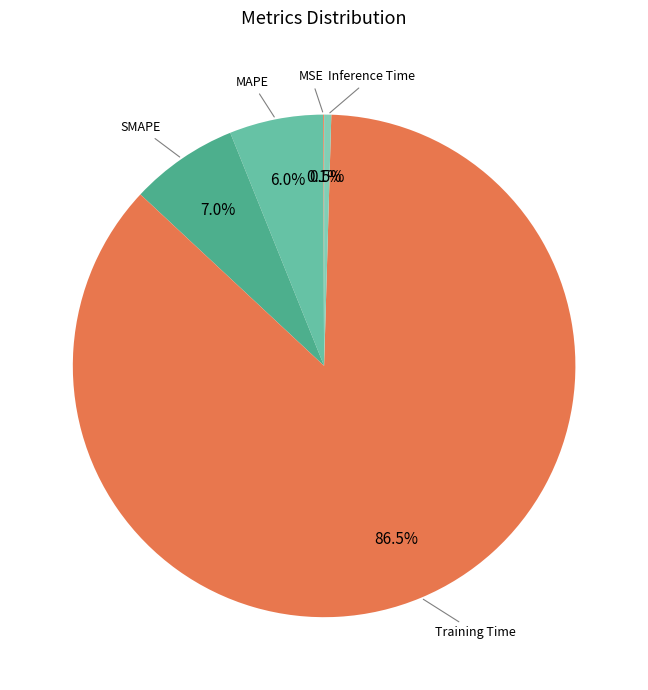

Which category accounts for the majority?

Training Time